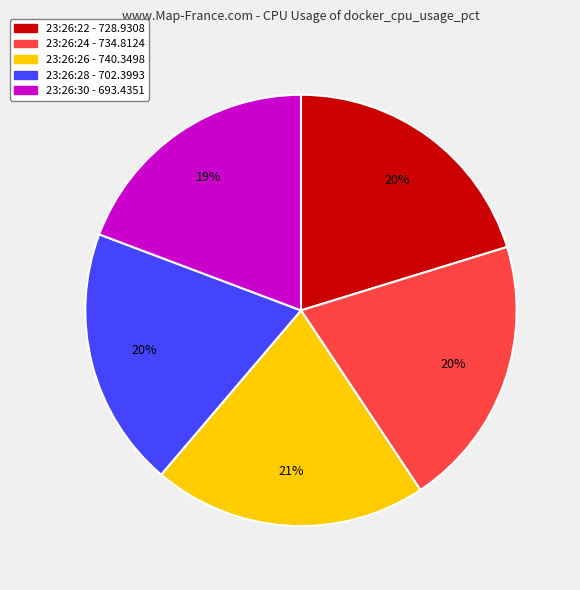

To the nearest percent, what percentage of the pie is 23:26:26 - 740.3498?

21%